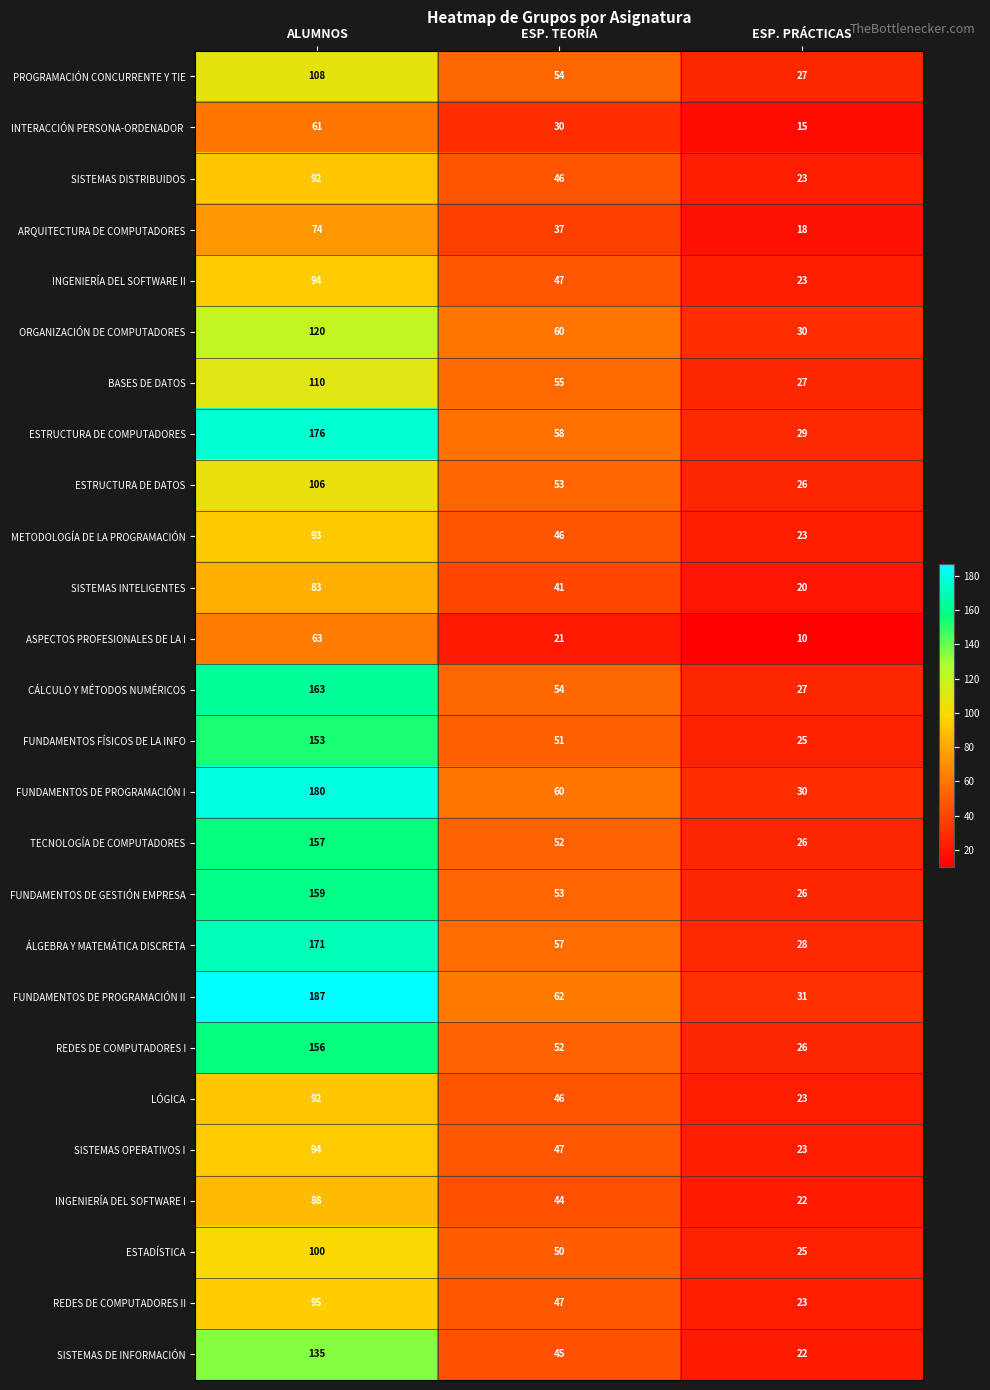

What is the total value across all series at ESP. TEORÍA?

1268